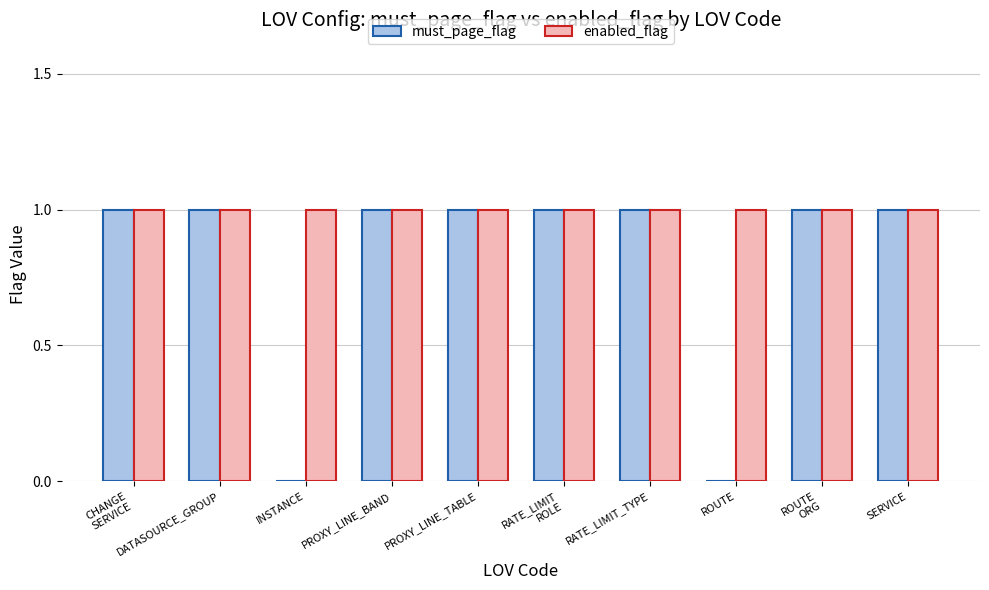

Which series has the largest total across all categories?

enabled_flag